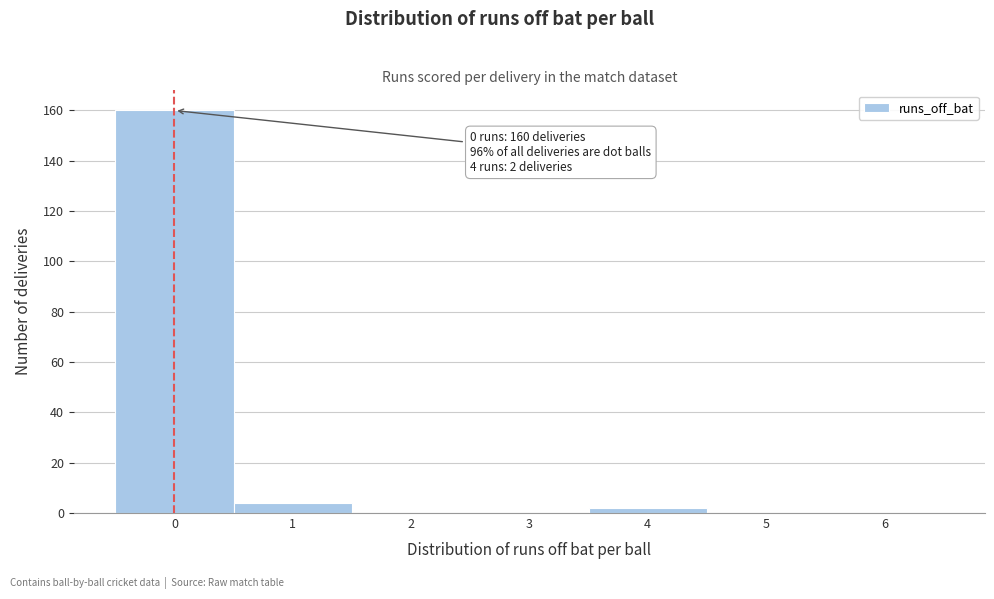

Over which range of the x-axis is the bar tallest?

-0.5 to 0.5